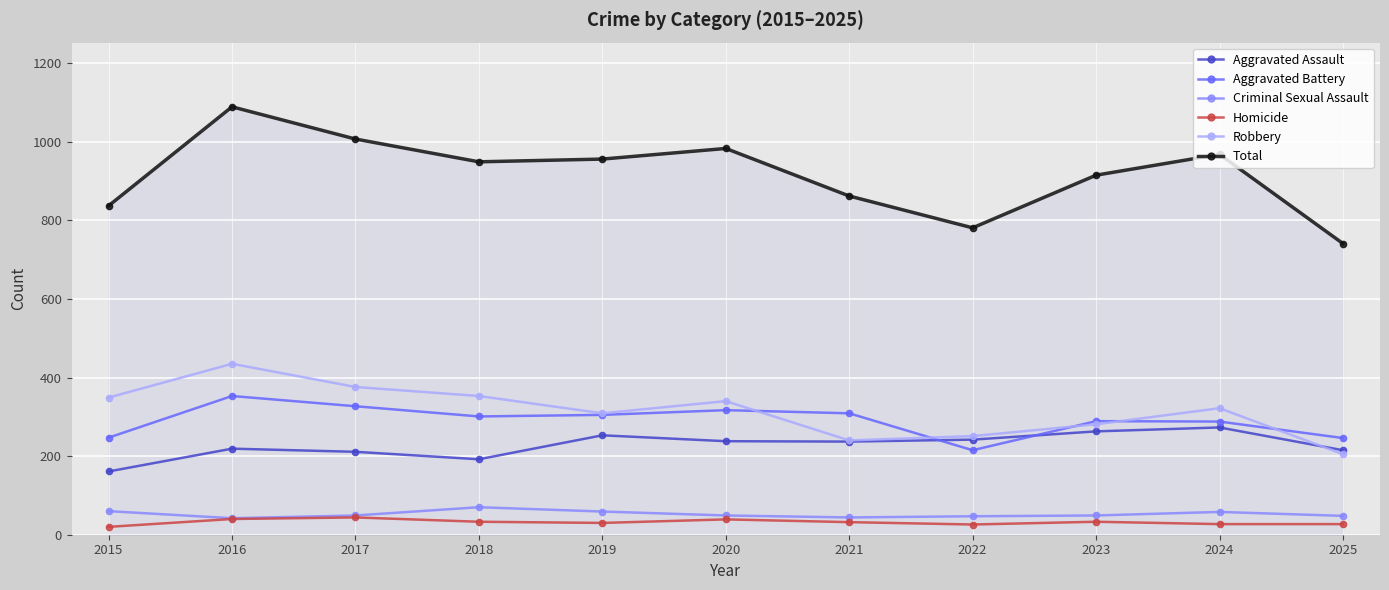

Does the chart have visible grid lines?

Yes